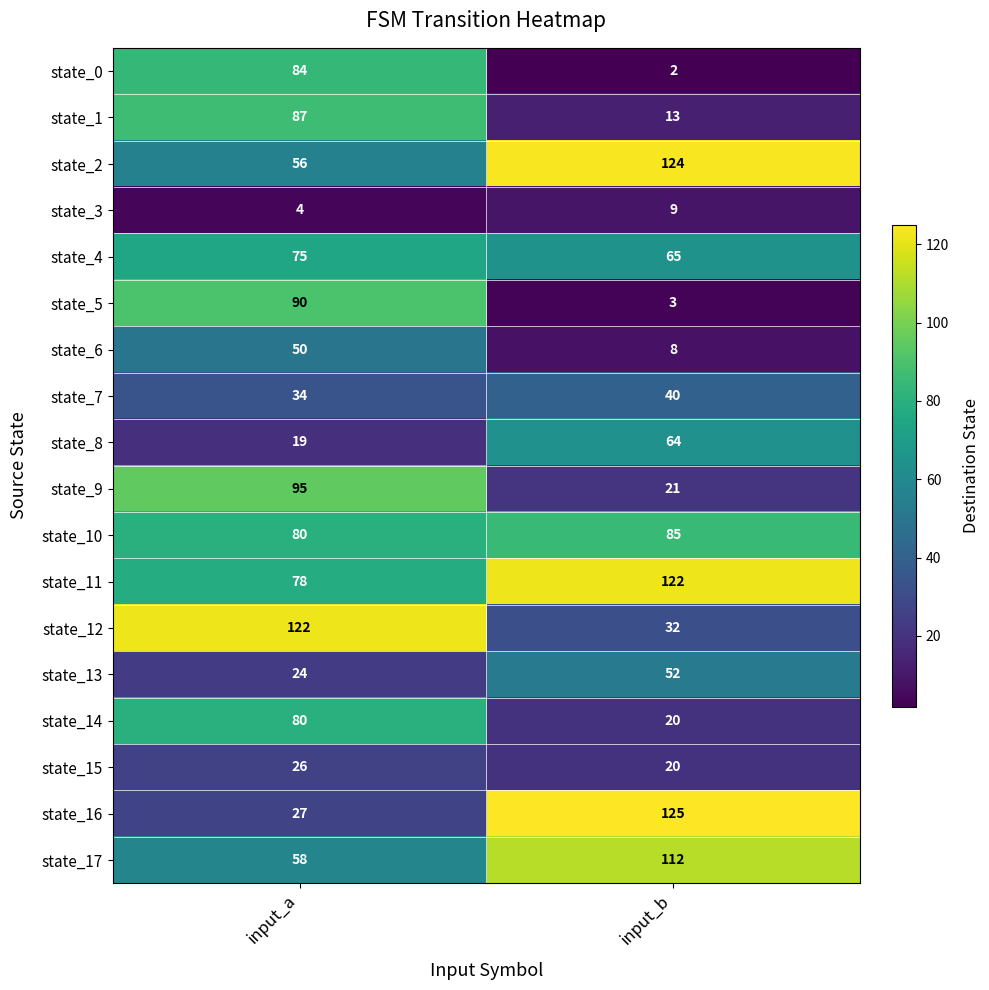

Which series has the largest range (max minus min)?

state_16